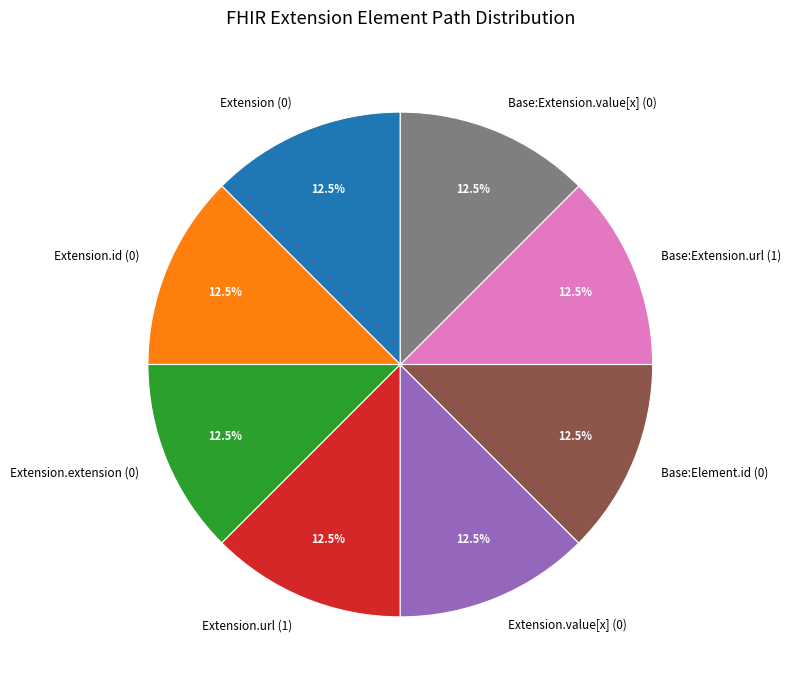

Is there a majority slice in this chart?

No